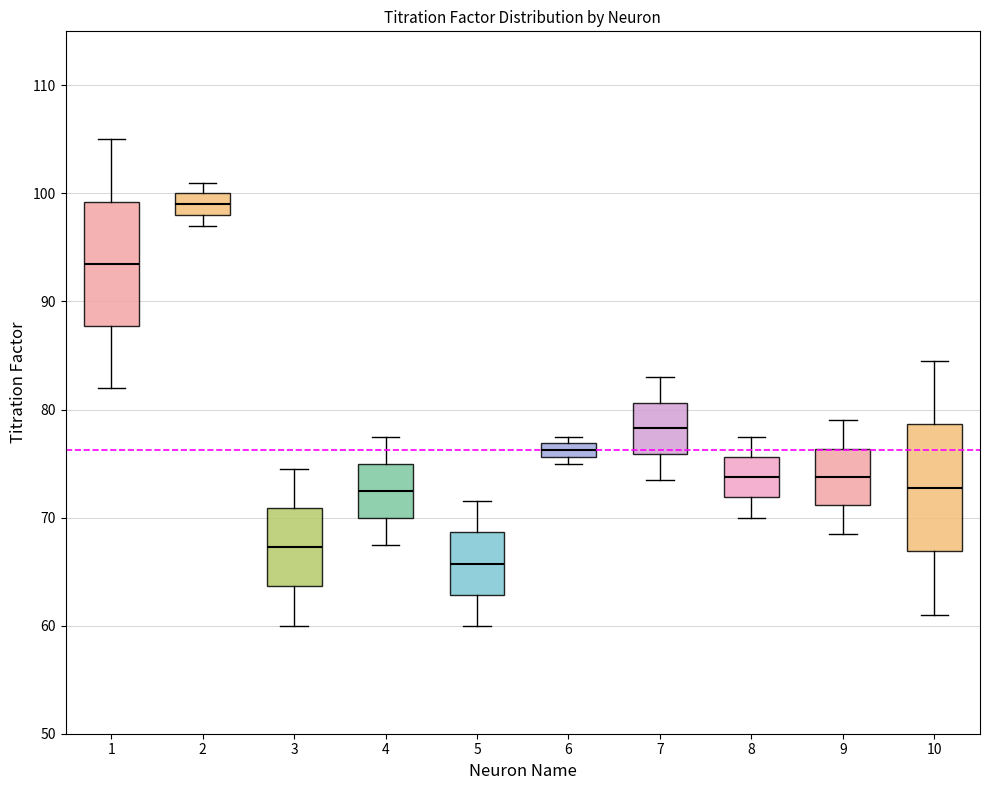

Which box's median line is the highest?

2